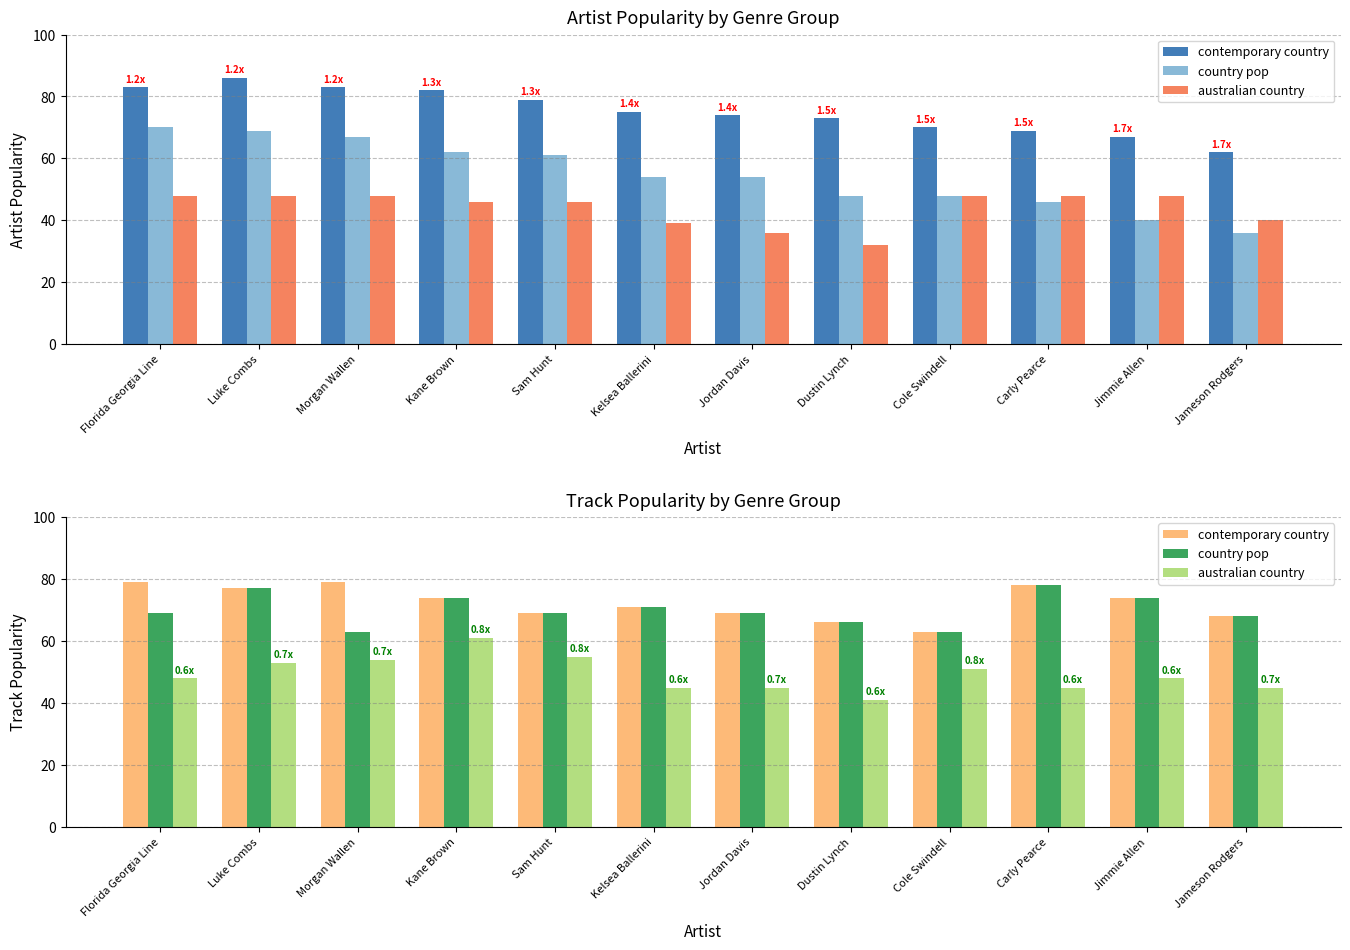

Where is country pop nearest to the value 70?

Florida Georgia Line